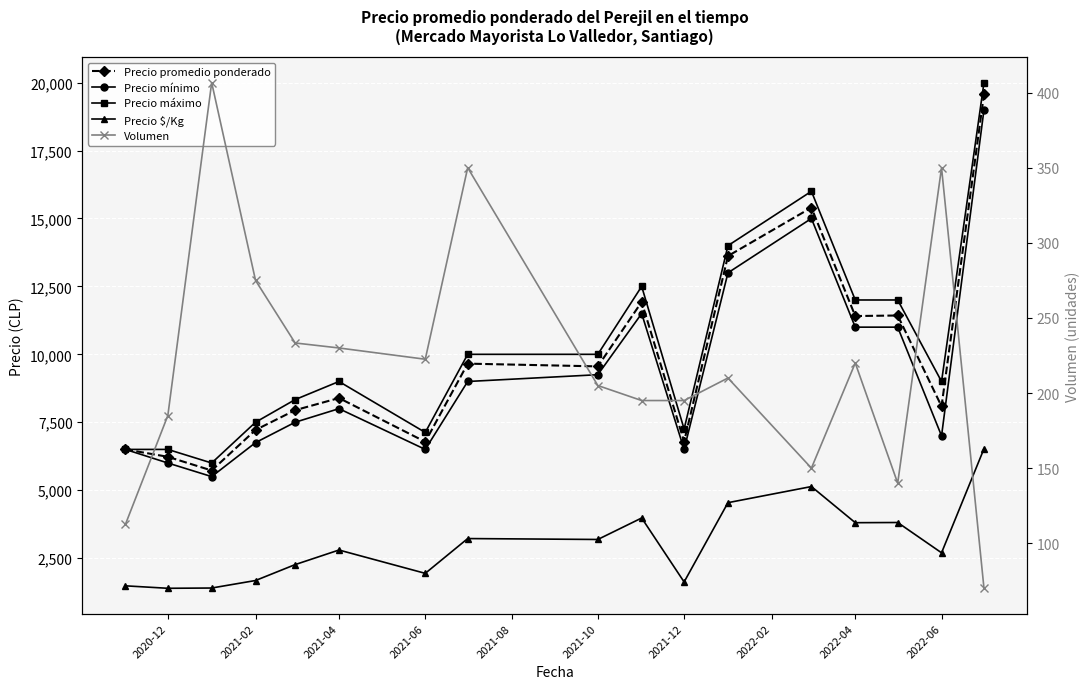

Is it true that Precio promedio ponderado equals 11659.5 at 16?

False